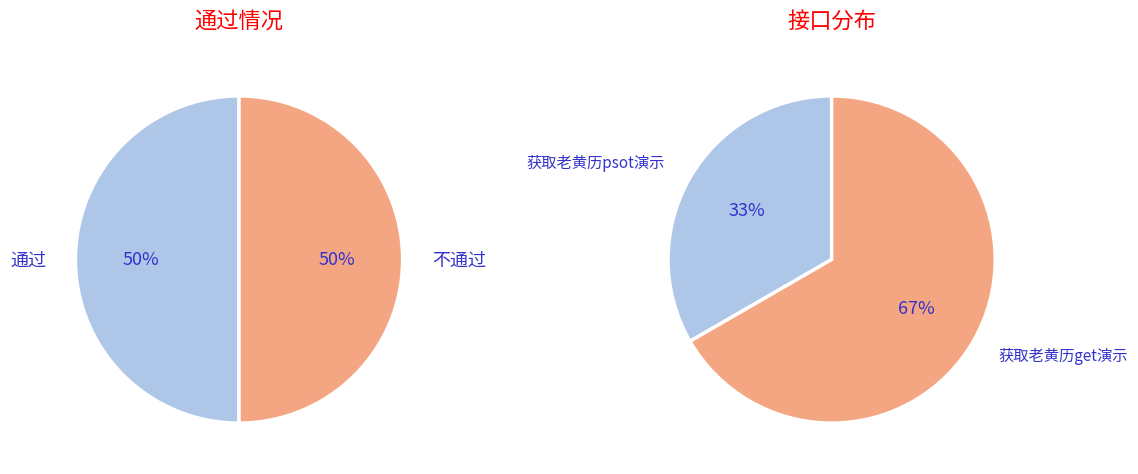

To the nearest percent, what is the average slice percentage?

50%